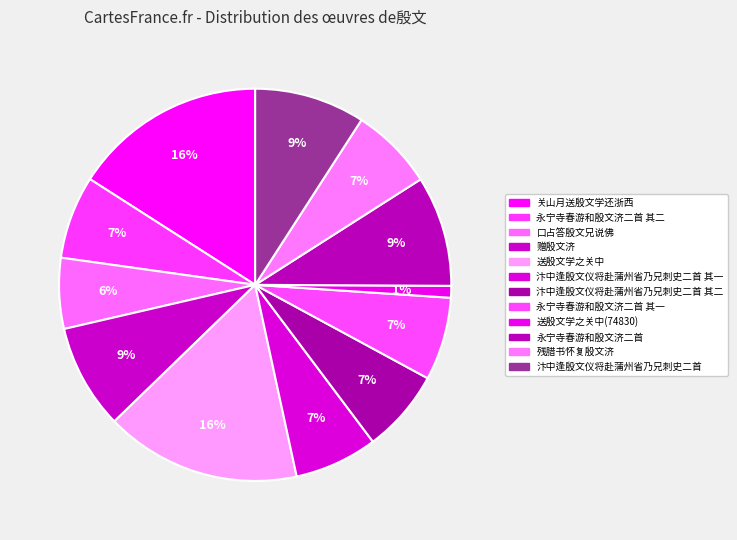

Which category has the biggest portion of the pie?

送殷文学之关中